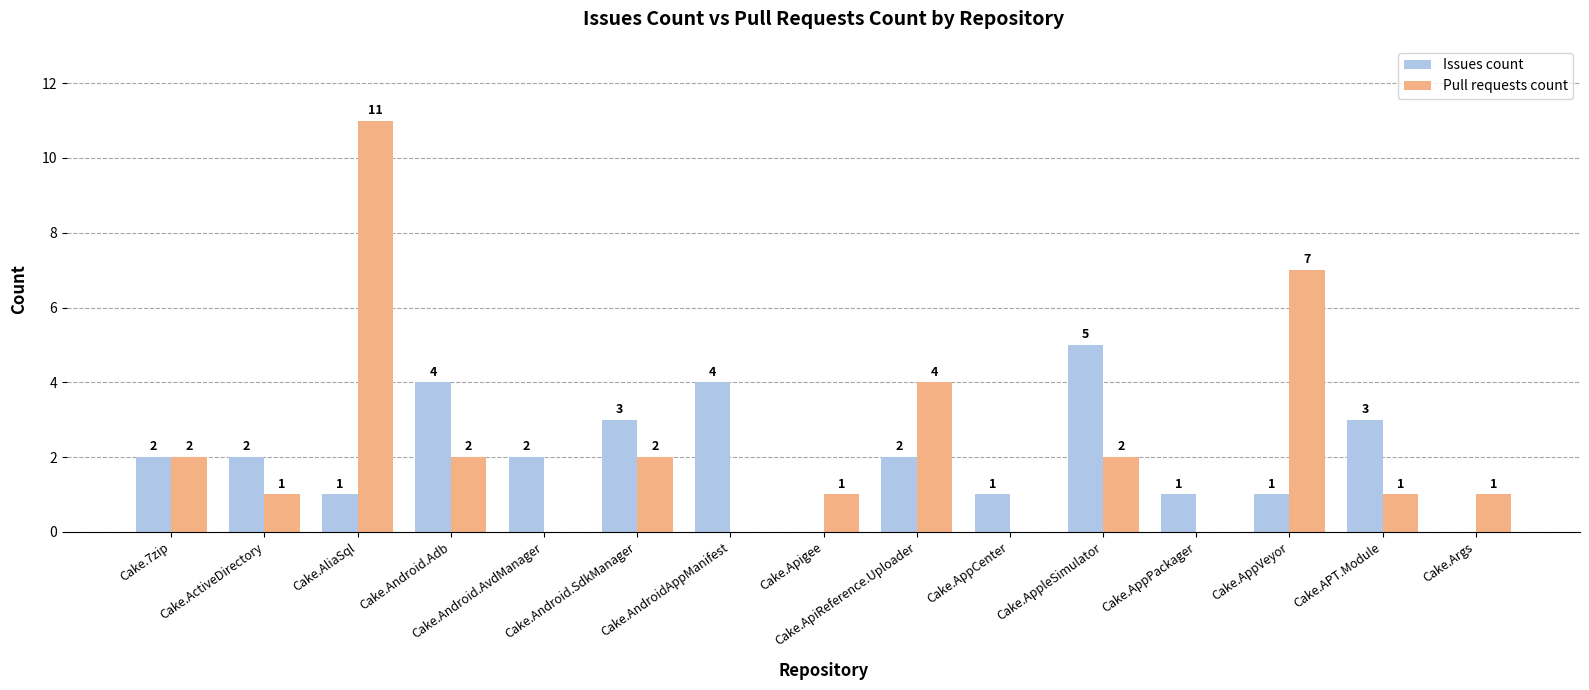

What is the average value of the Issues count series?

2